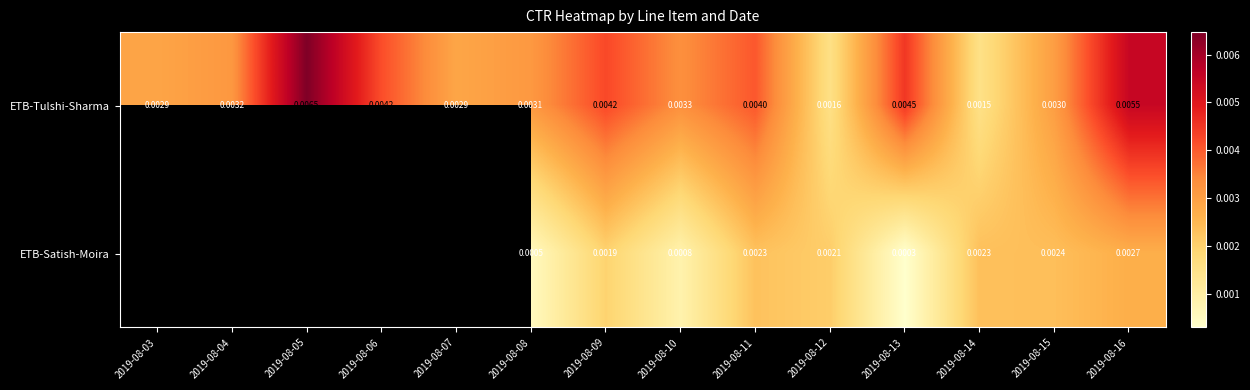

At 2019-08-14, list the series in order from largest to smallest.

ETB-Satish-Moira, ETB-Tulshi-Sharma